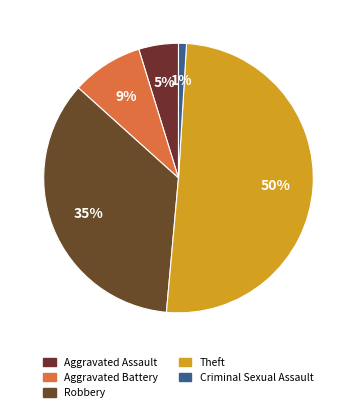

How many segments does this pie chart have?

5